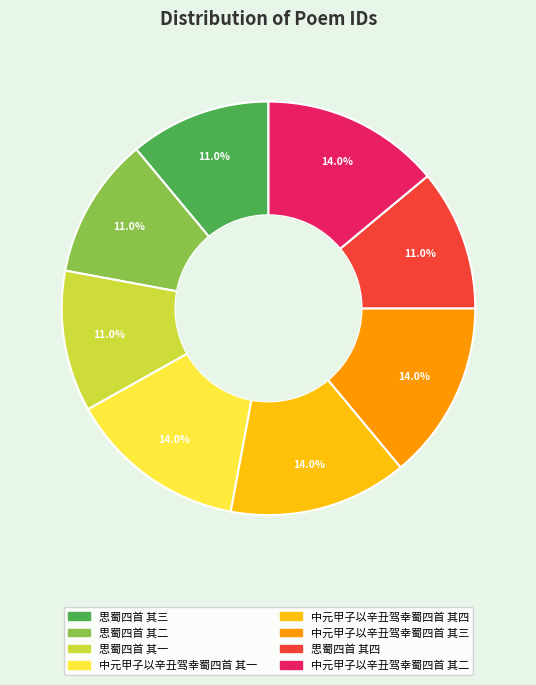

To the nearest percent, what is the difference between the largest and smallest slice percentages?

3%